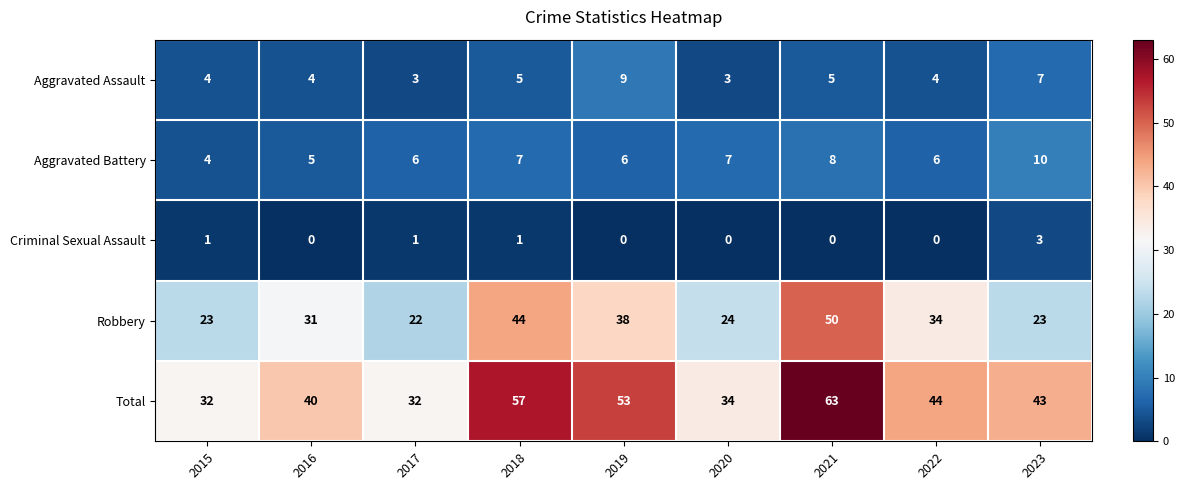

The value of Criminal Sexual Assault at 2023 is 5. True or false?

False